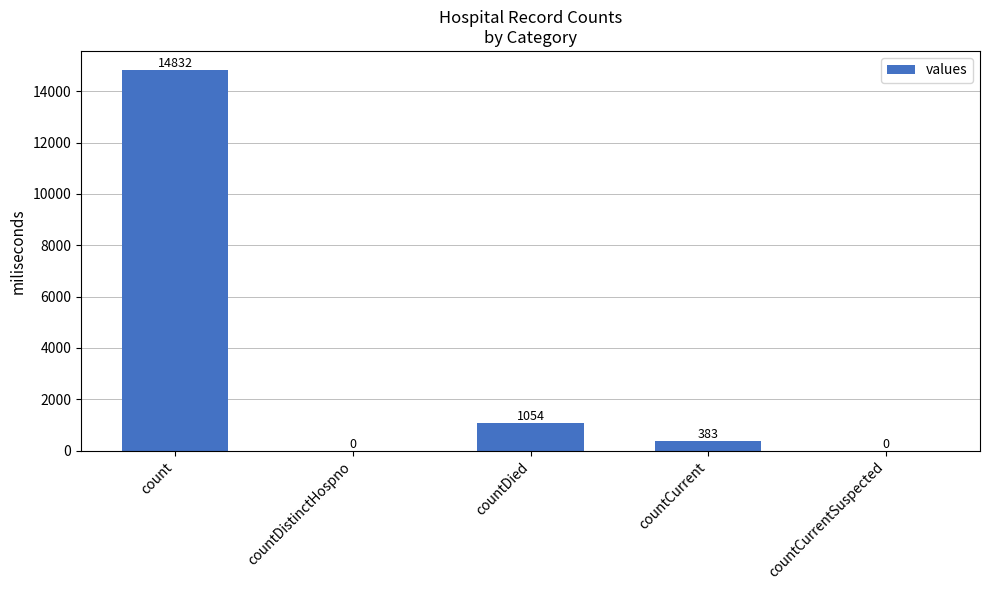

What is the difference between the values at count and countCurrentSuspected?

14832